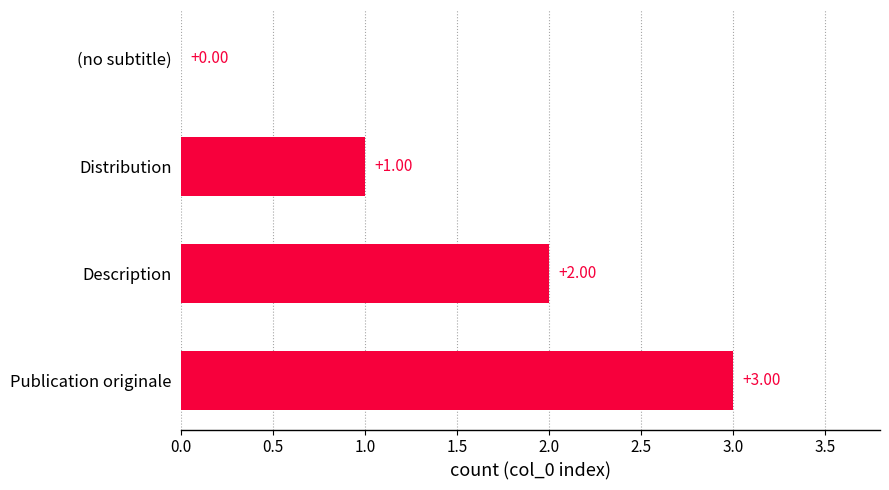

How many series are shown in this chart?

1